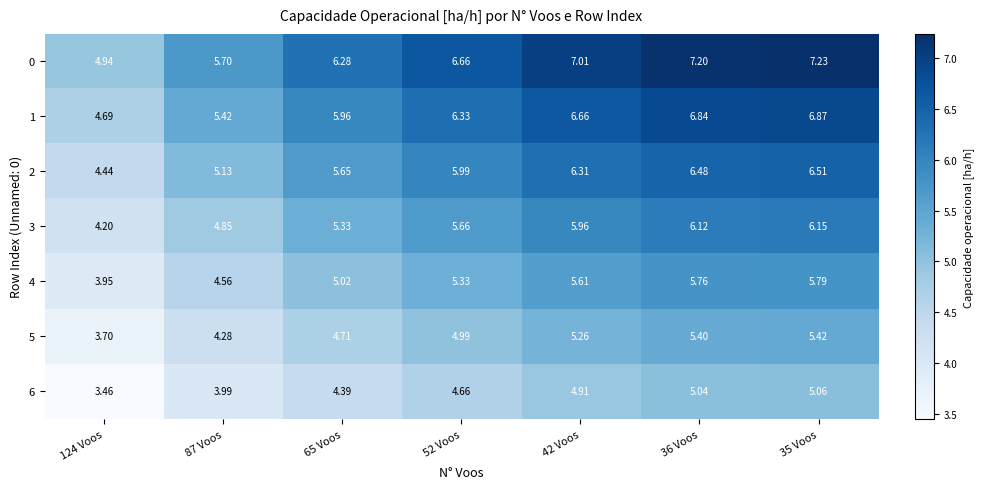

Is the value of 5 at 35 Voos greater than the value of 2 at 52 Voos?

No